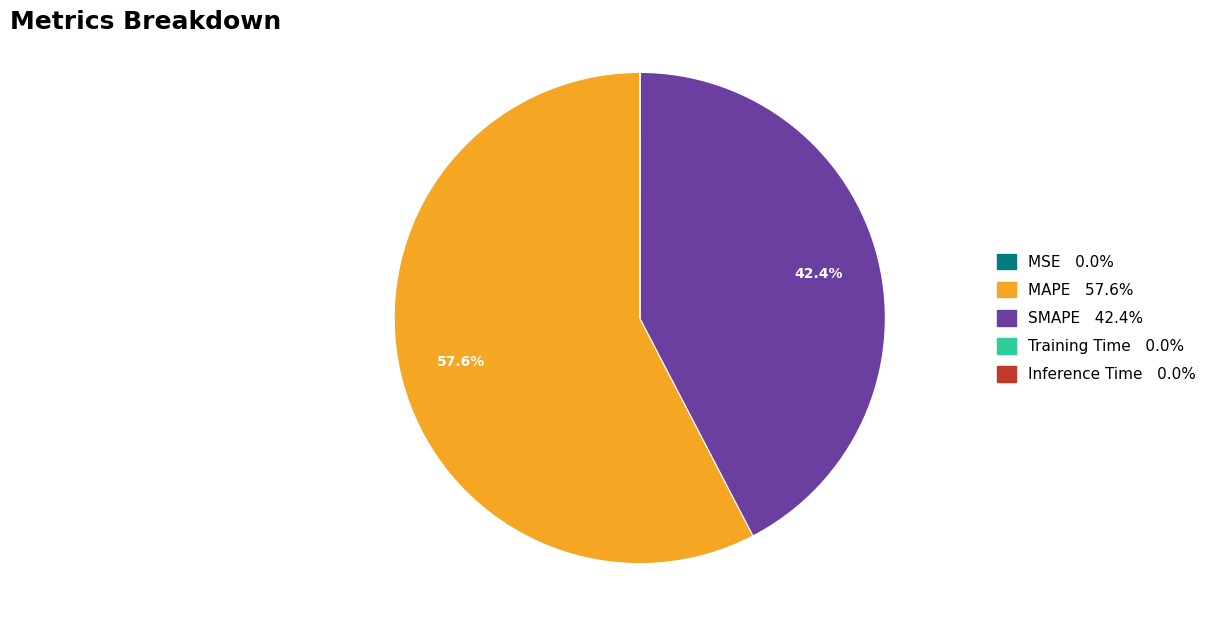

Is there a majority slice in this chart?

Yes